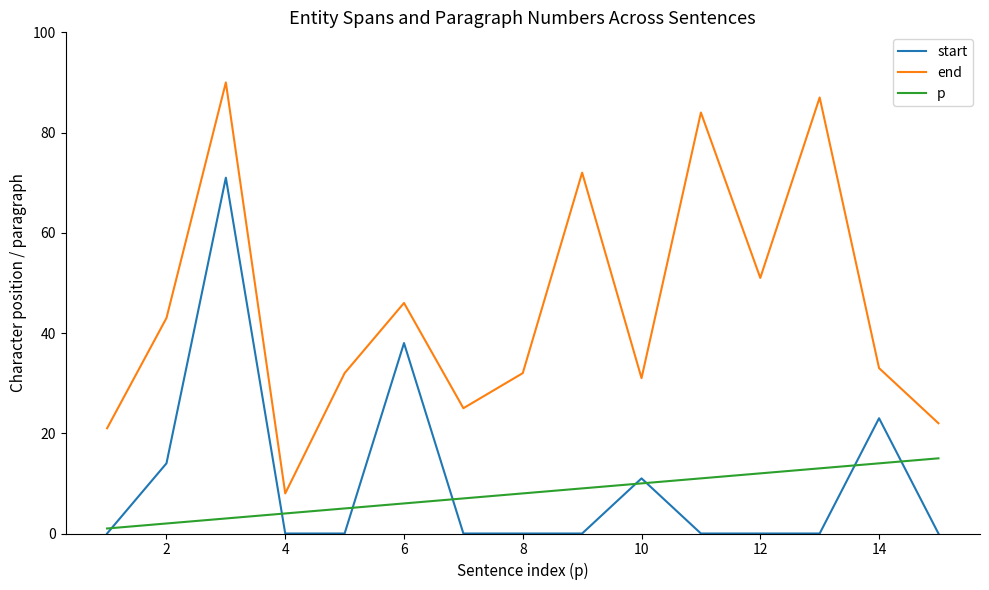

True or false: end and start cross at least once.

False